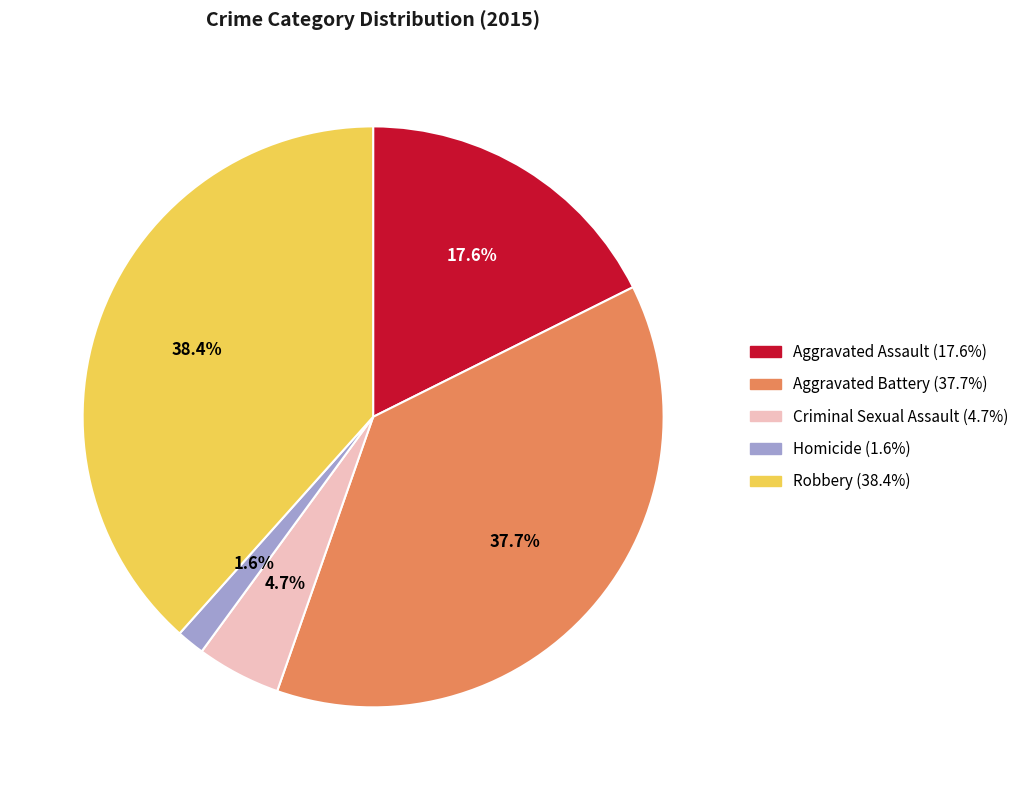

To the nearest percent, what is the difference between the Robbery and Aggravated Battery slice percentages?

1%